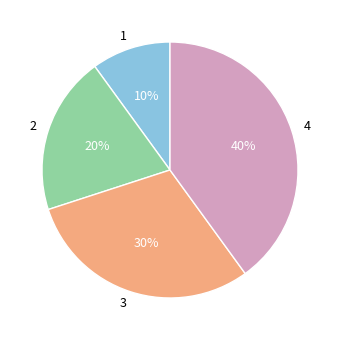

True or false: 3 accounts for 30% of the total.

True